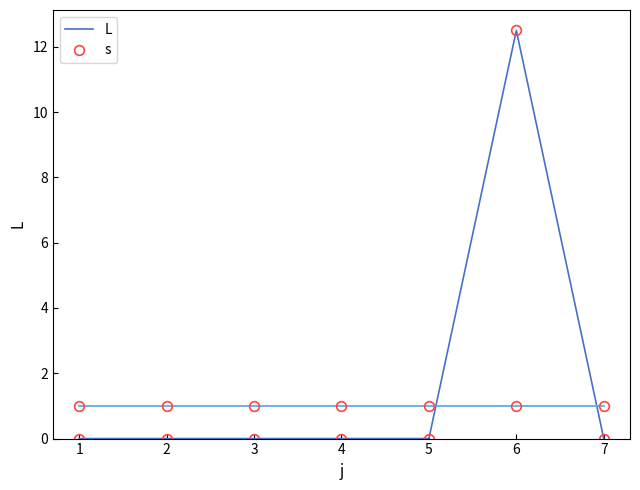

List the series in order of their peak value, lowest first.

s, L